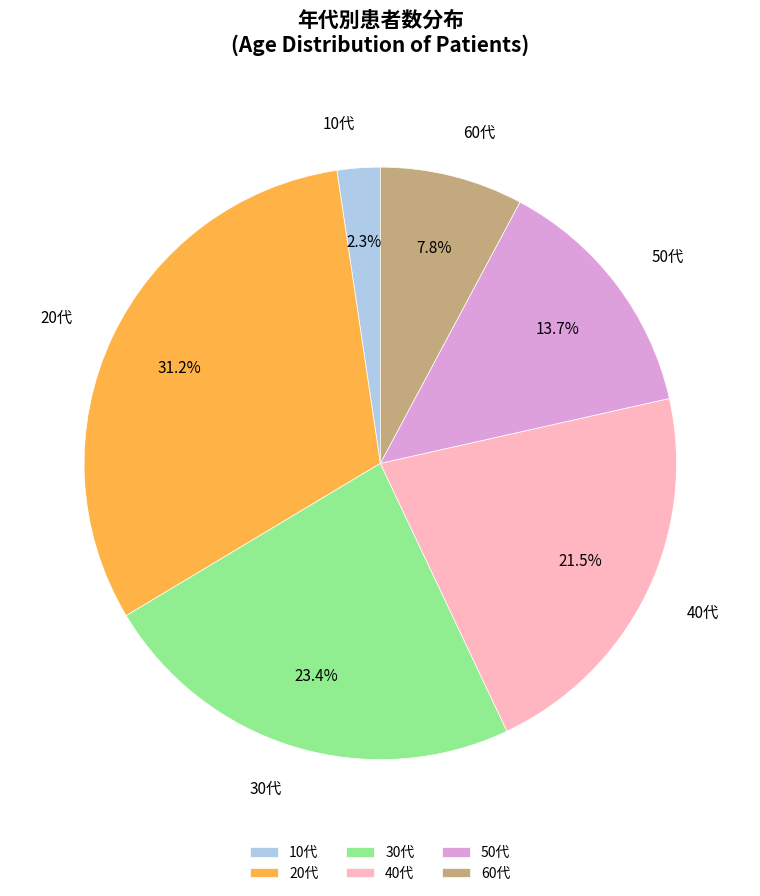

Combined, what portion of the pie is 30代 and 20代?

54.7%